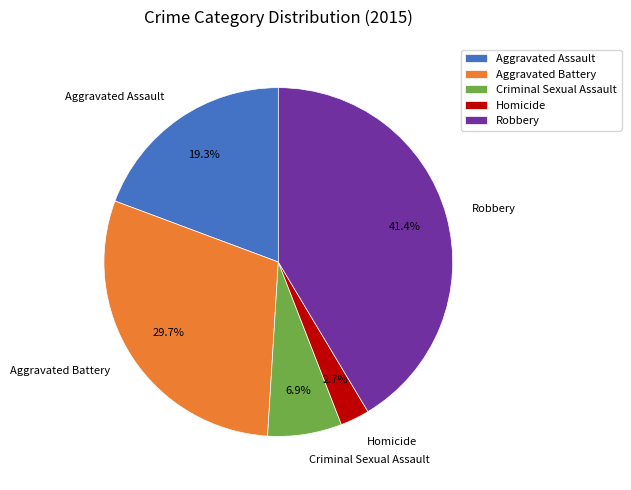

Does any single category account for the majority?

No